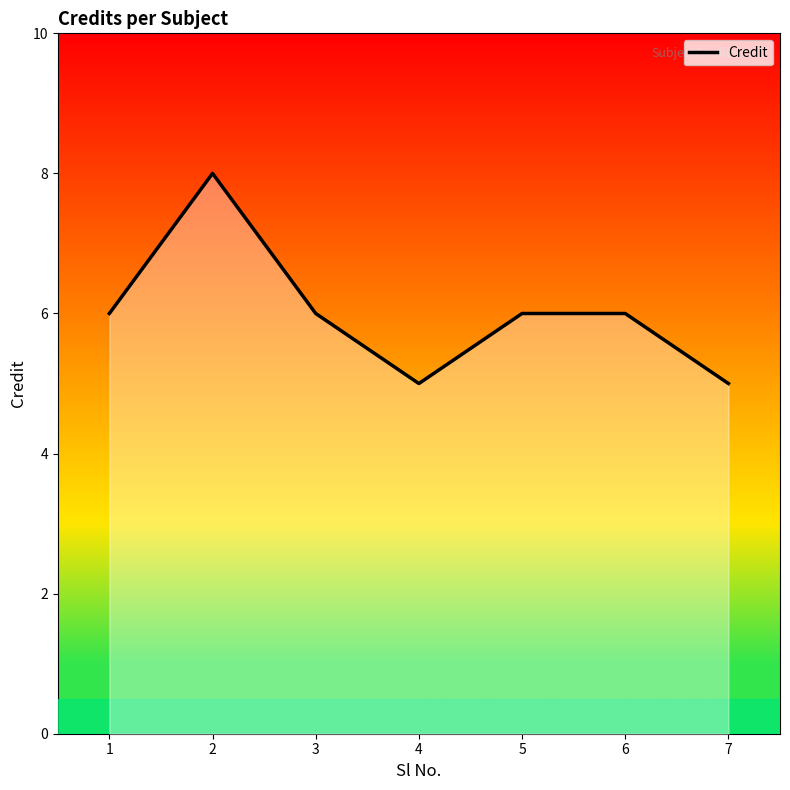

The chart shows a value of 2 at 3. True or false?

False